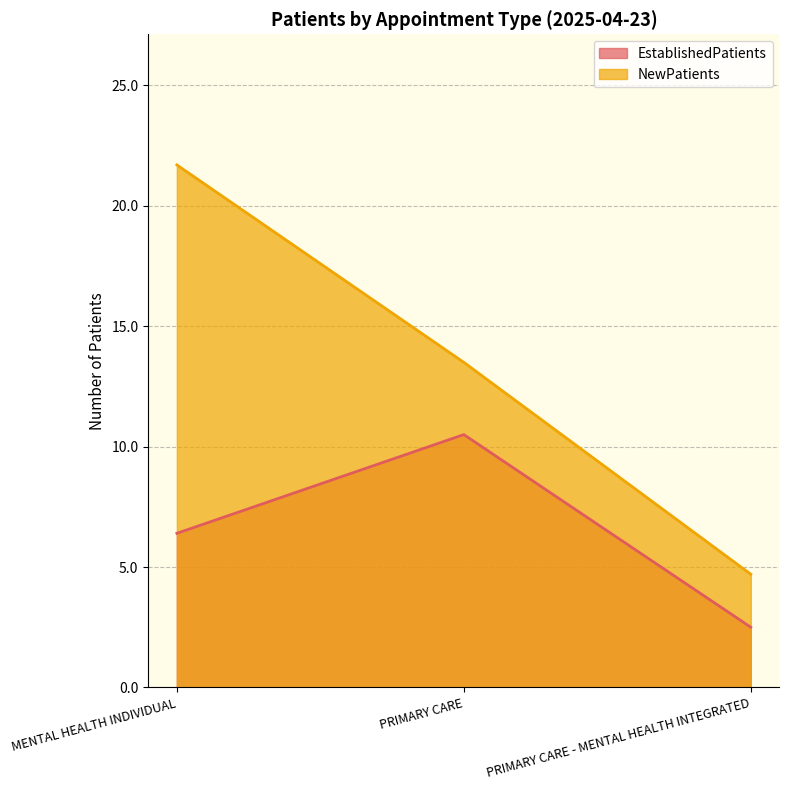

What is the highest value of the EstablishedPatients series?

10.5